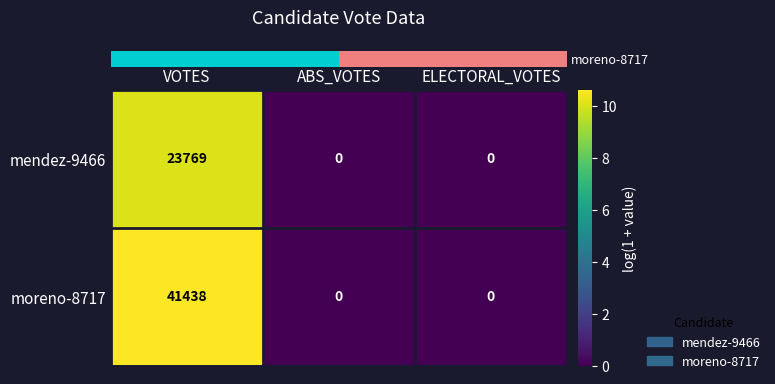

Count the moreno-8717 values in the range 0 to 41438.

3